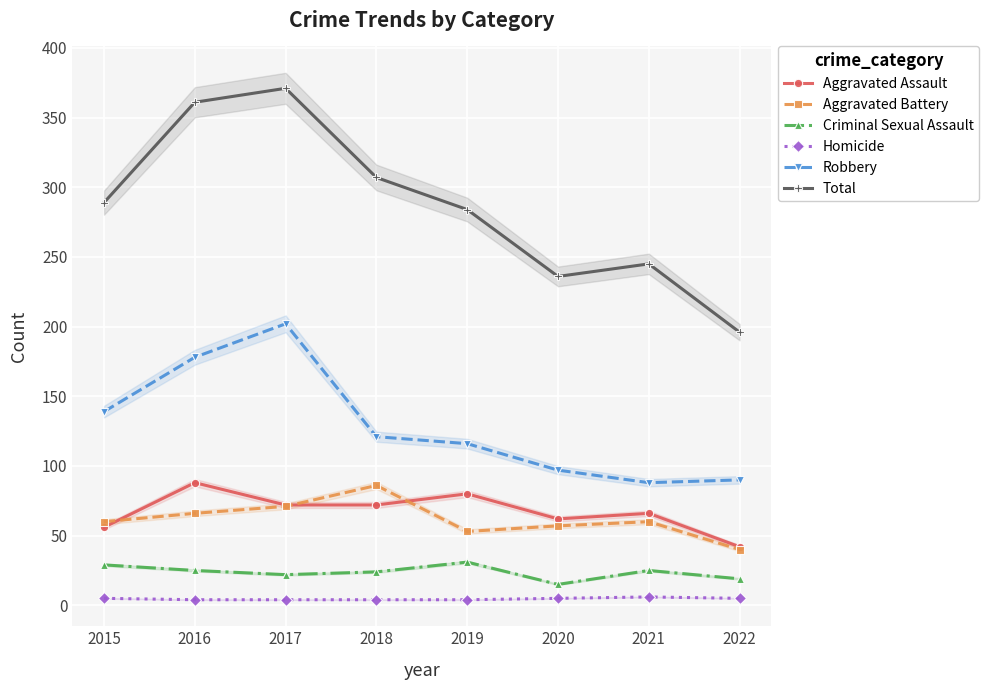

What is the spread (max minus min) of values at 2016?

357